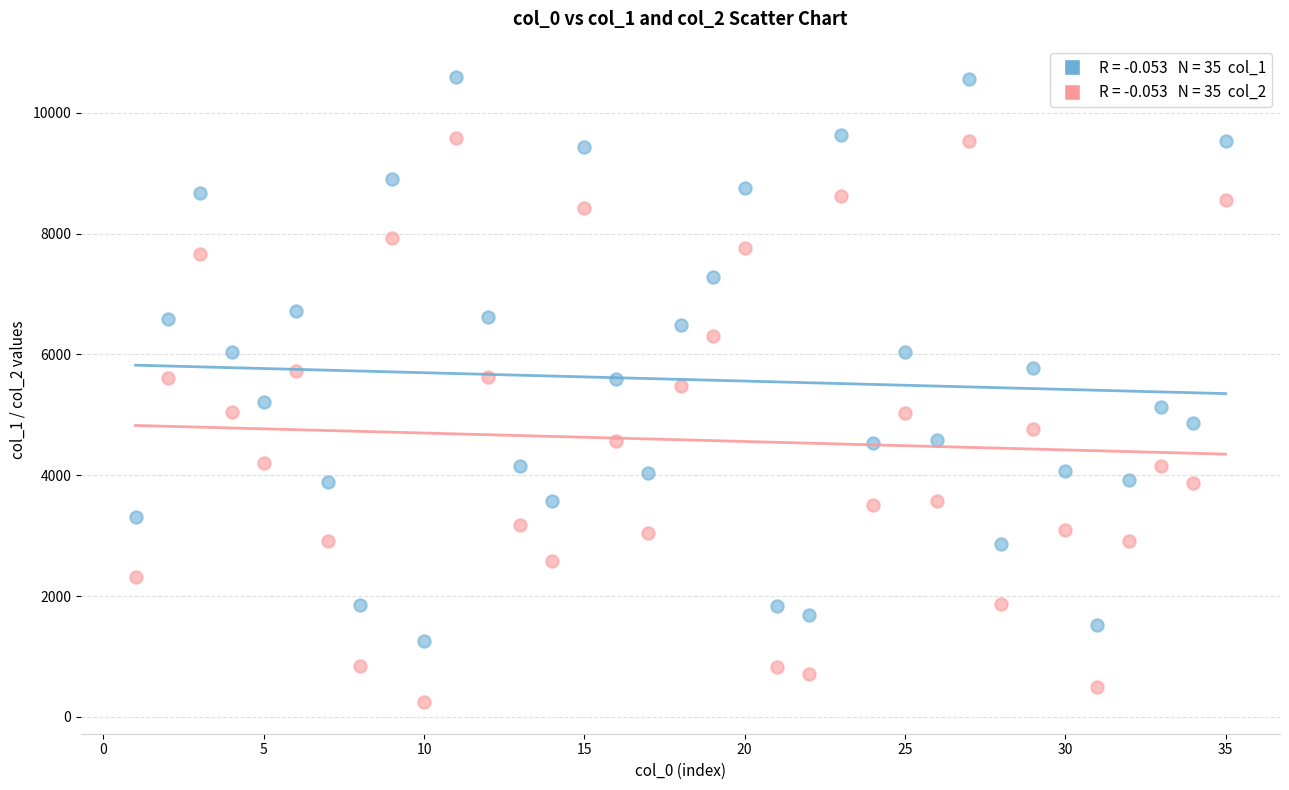

Across all data points, what is the range of X values (max minus min)?

34